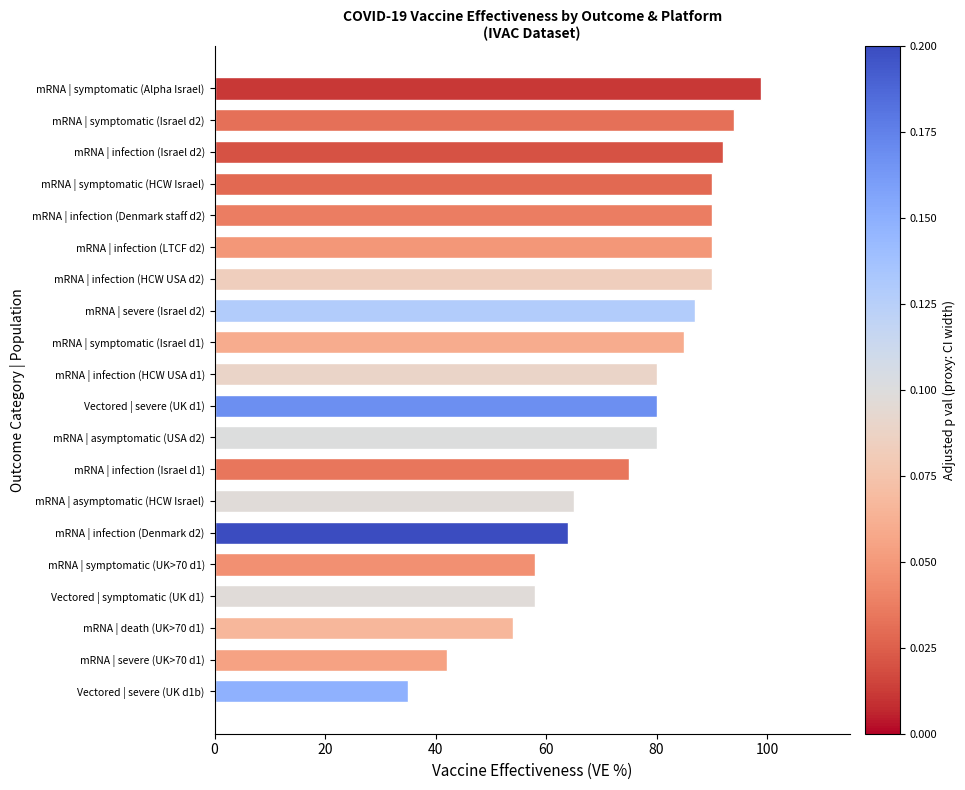

What is the label of the 16th bar from the bottom?

mRNA | infection (Denmark staff d2)